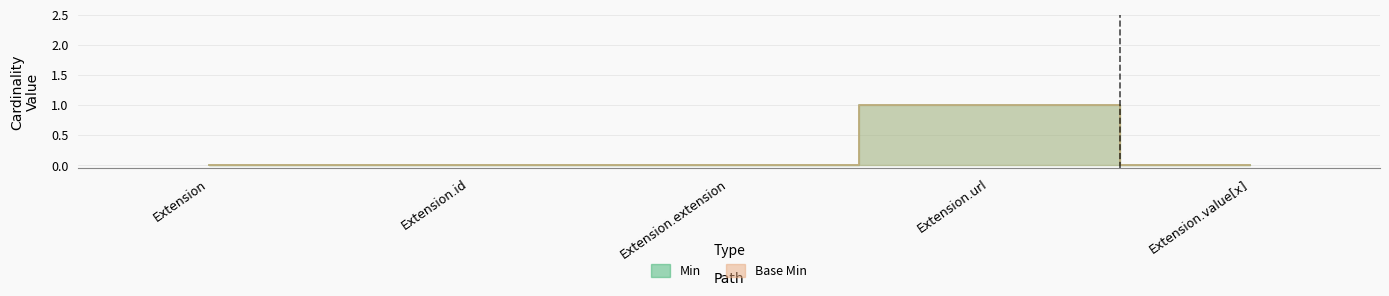

Reading left to right, transcribe all the data shown in this chart.

Min: Extension=0	Extension.id=0	Extension.extension=0	Extension.url=1	Extension.value[x]=0
Base Min: Extension=0	Extension.id=0	Extension.extension=0	Extension.url=1	Extension.value[x]=0